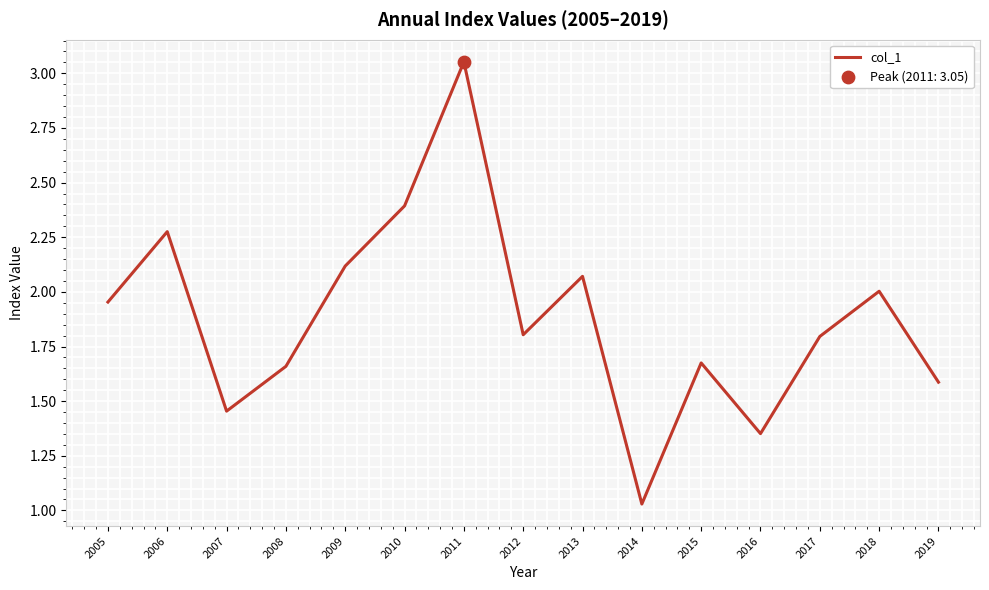

What is the ratio of the value at 2009 to the value at 2019?

1.3